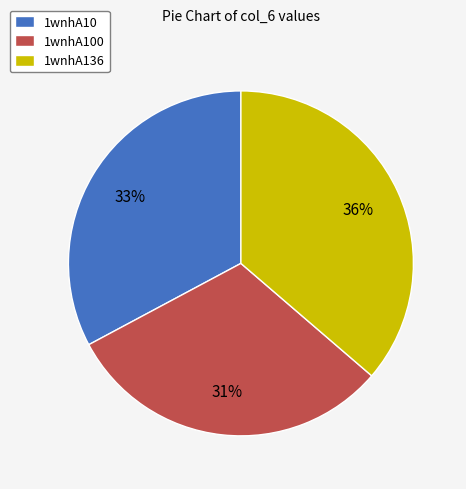

Combined, do 1wnhA10 and 1wnhA136 account for over 50%?

Yes